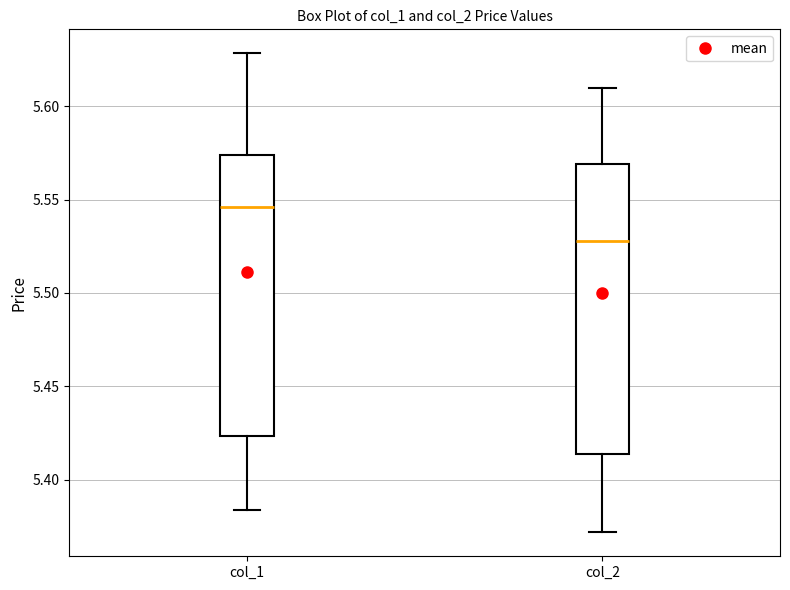

Where does the median line of the box for col_1 sit on the y-axis? The values are not printed on the chart, so give them approximately, as read against the axis.

5.545